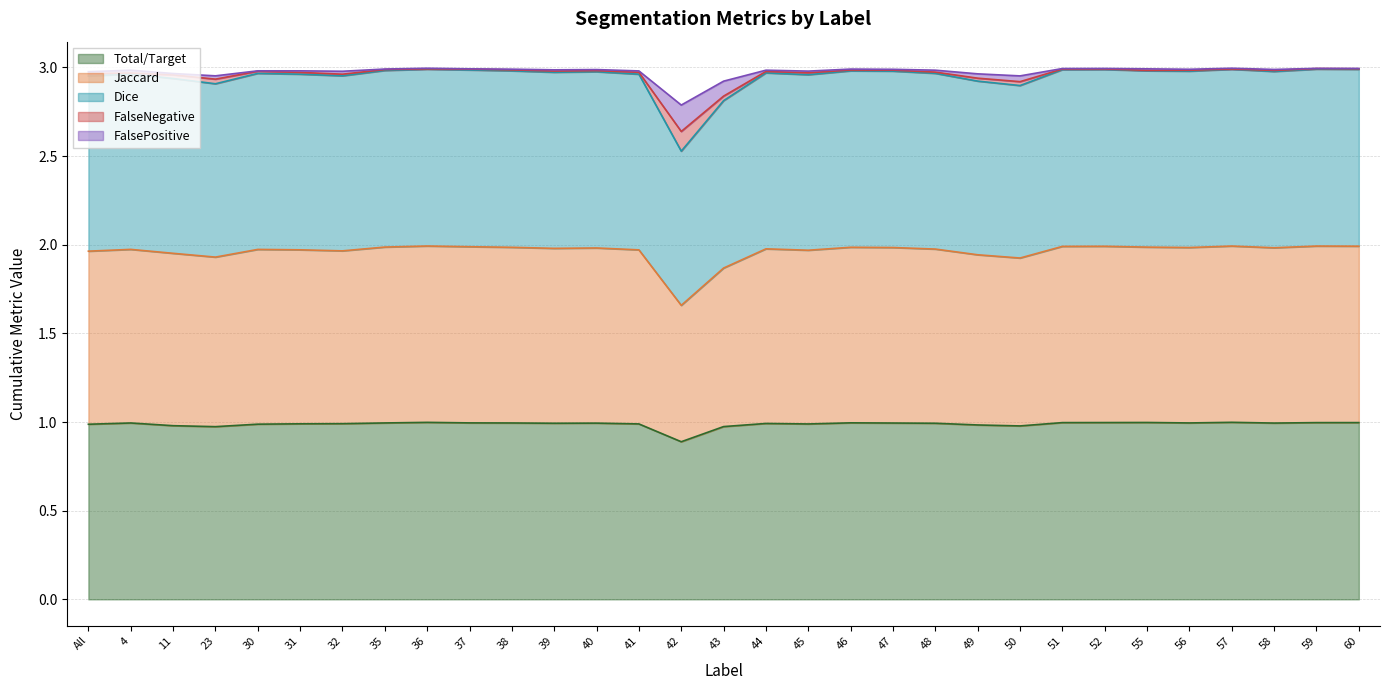

At which category is the sum across all series the highest?

36